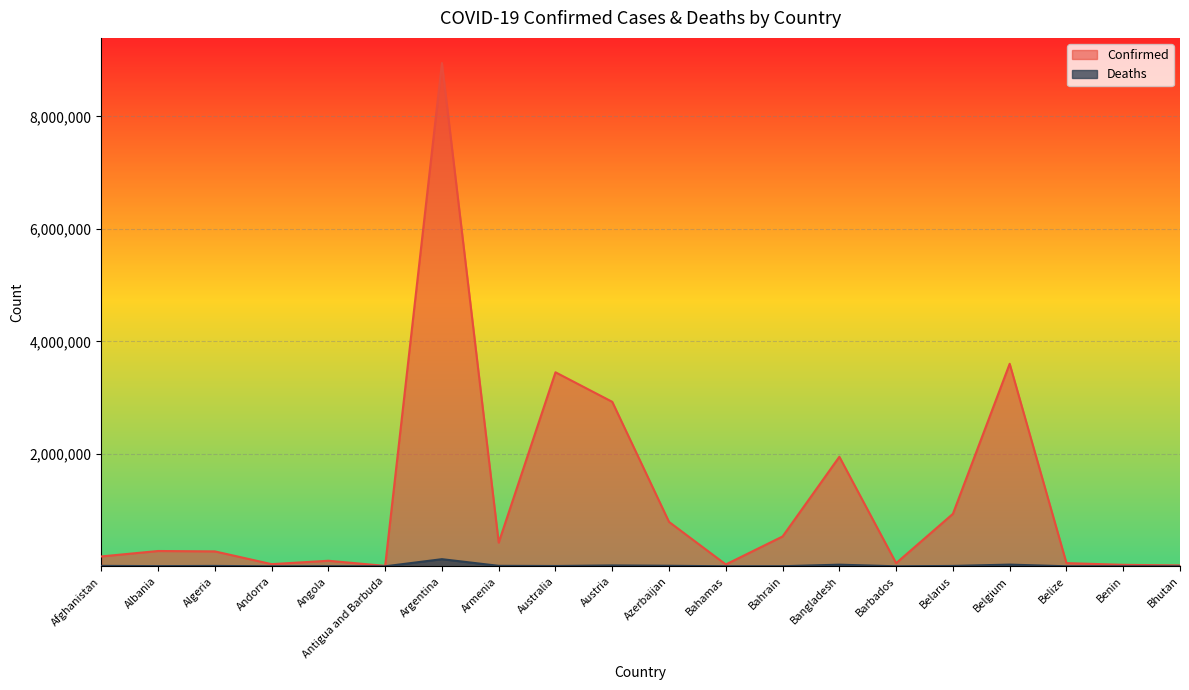

True or false: Confirmed and Deaths intersect in this chart.

False